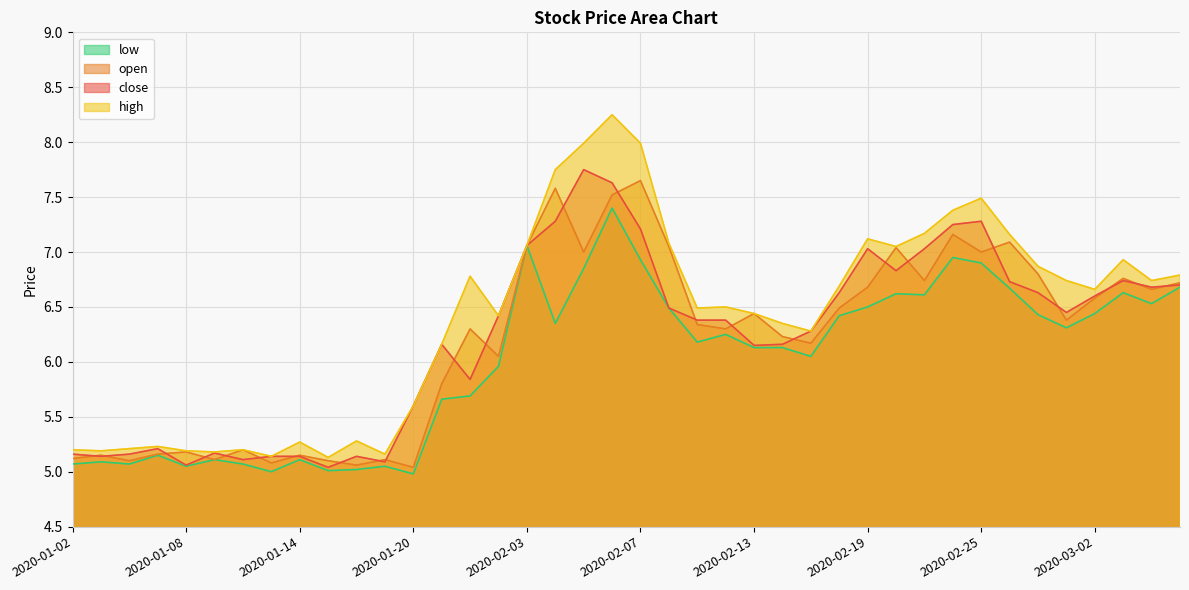

At 2020-02-05, list the series in order from smallest to largest.

low, open, close, high